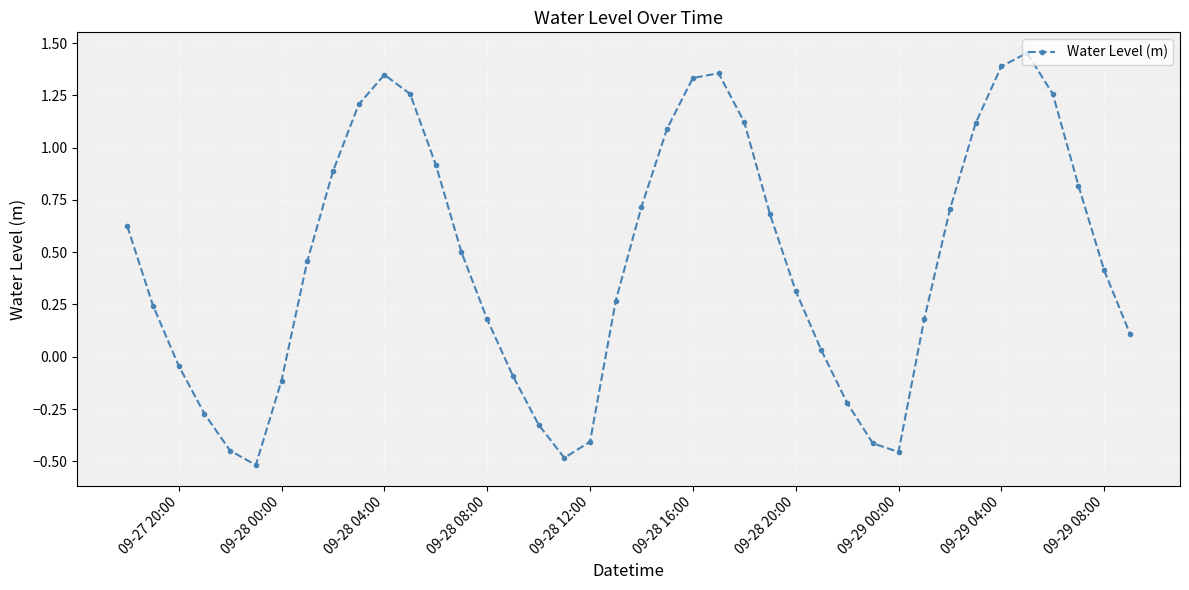

What is the difference between the maximum and minimum values?

2.0